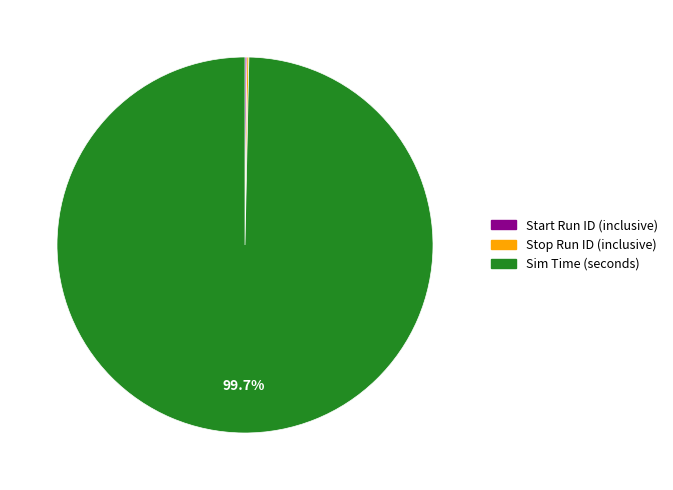

Is there any slice that represents more than half of the pie?

Yes